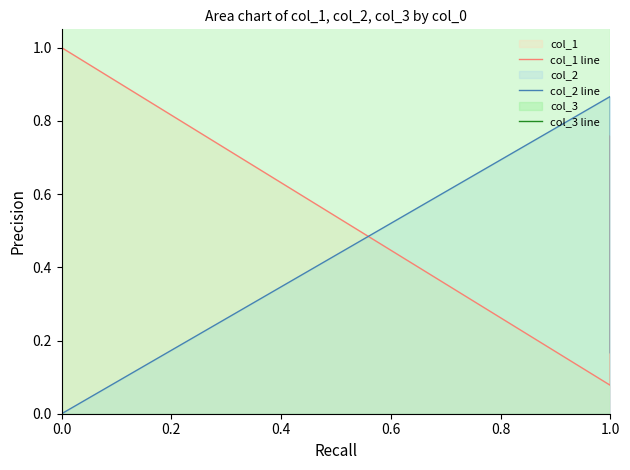

Count the number of data series in this chart.

3